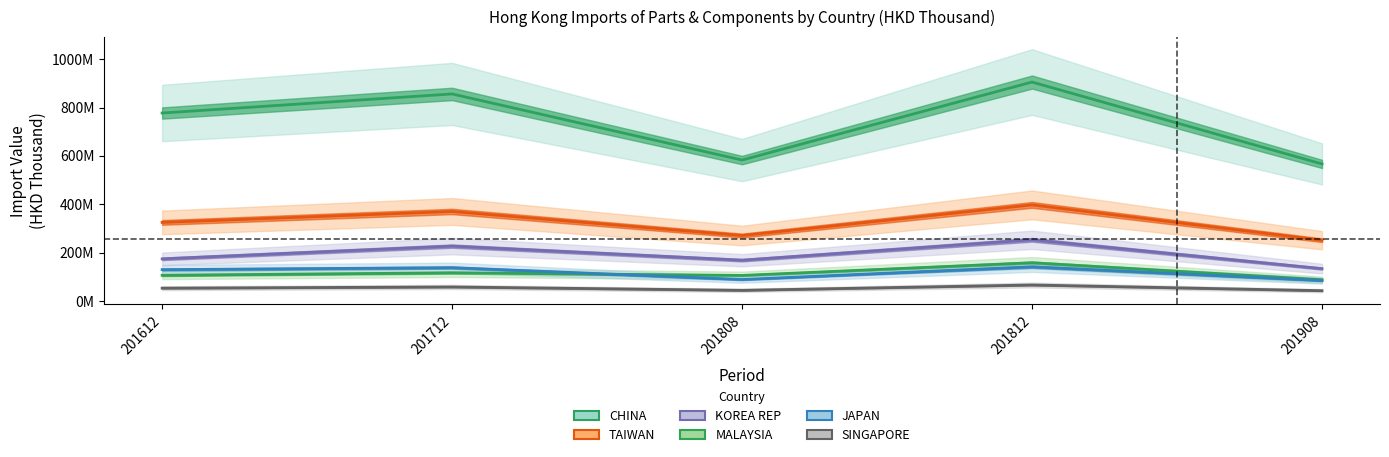

True or false: TAIWAN and MALAYSIA cross at least once.

False